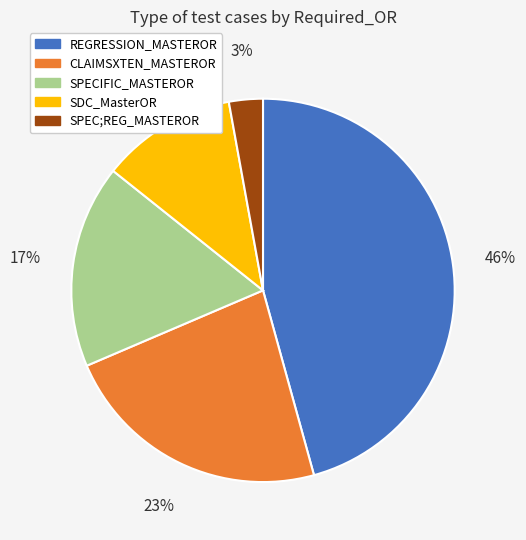

Rank the categories by value from highest to lowest.

REGRESSION_MASTEROR, CLAIMSXTEN_MASTEROR, SPECIFIC_MASTEROR, SDC_MasterOR, SPEC;REG_MASTEROR